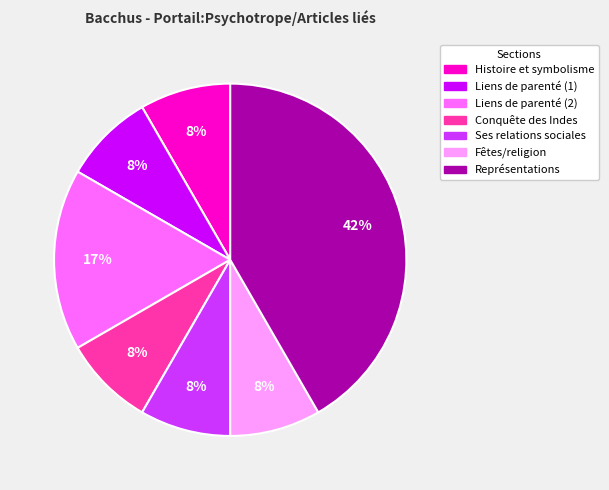

Which category has the biggest portion of the pie?

Représentations